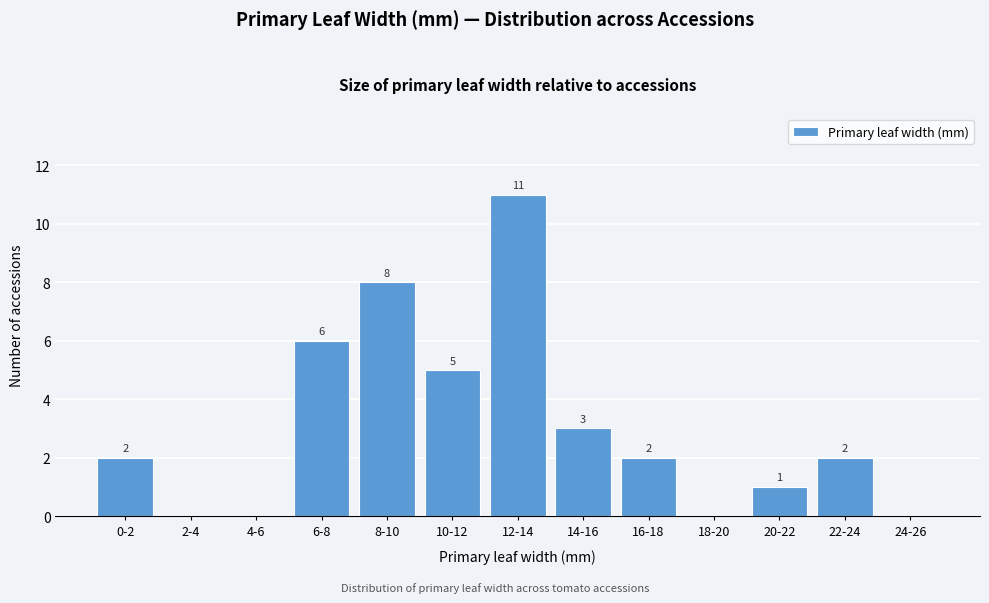

Reading left to right, list all the values displayed in this chart.

0-2=2	2-4=0	4-6=0	6-8=6	8-10=8	10-12=5	12-14=11	14-16=3	16-18=2	18-20=0	20-22=1	22-24=2	24-26=0